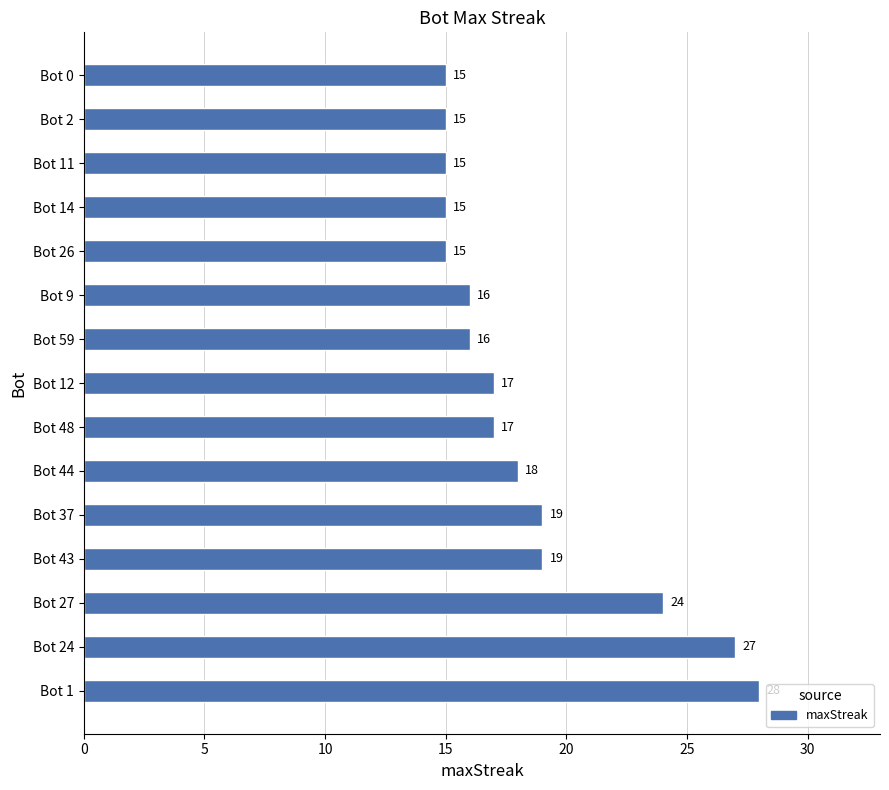

How many series are shown in this chart?

1